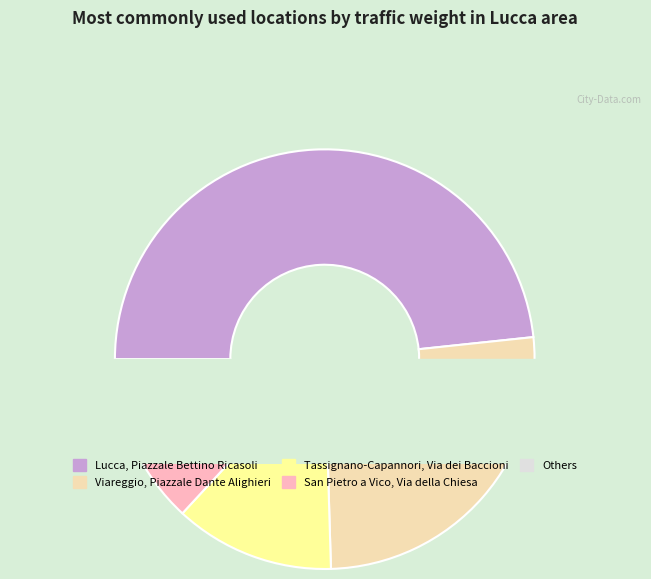

To the nearest percent, what is the difference between the largest and smallest slice percentages?

48%